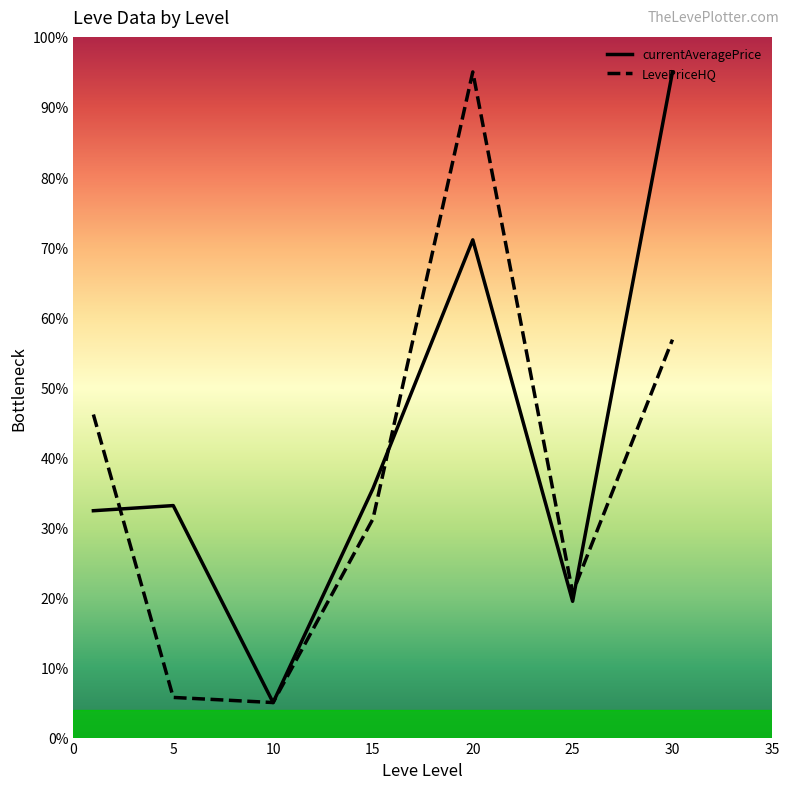

What is the difference between the second highest and minimum values in the LevePriceHQ series?

51.8